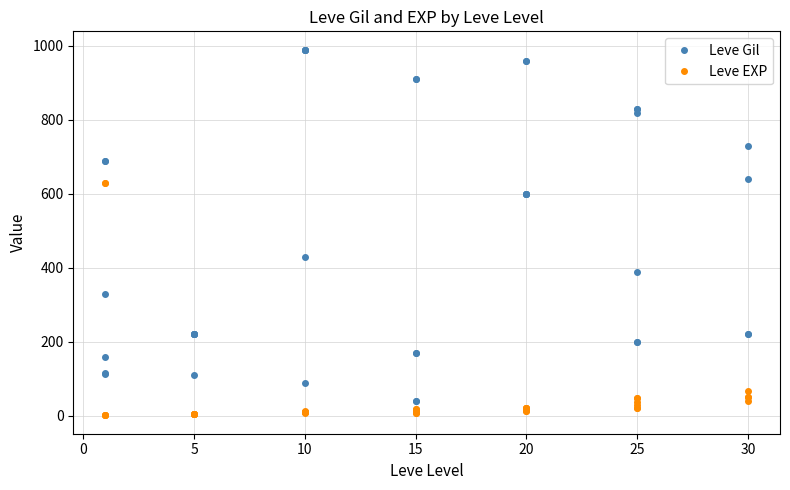

Which has a higher value, 27 or 0?

27